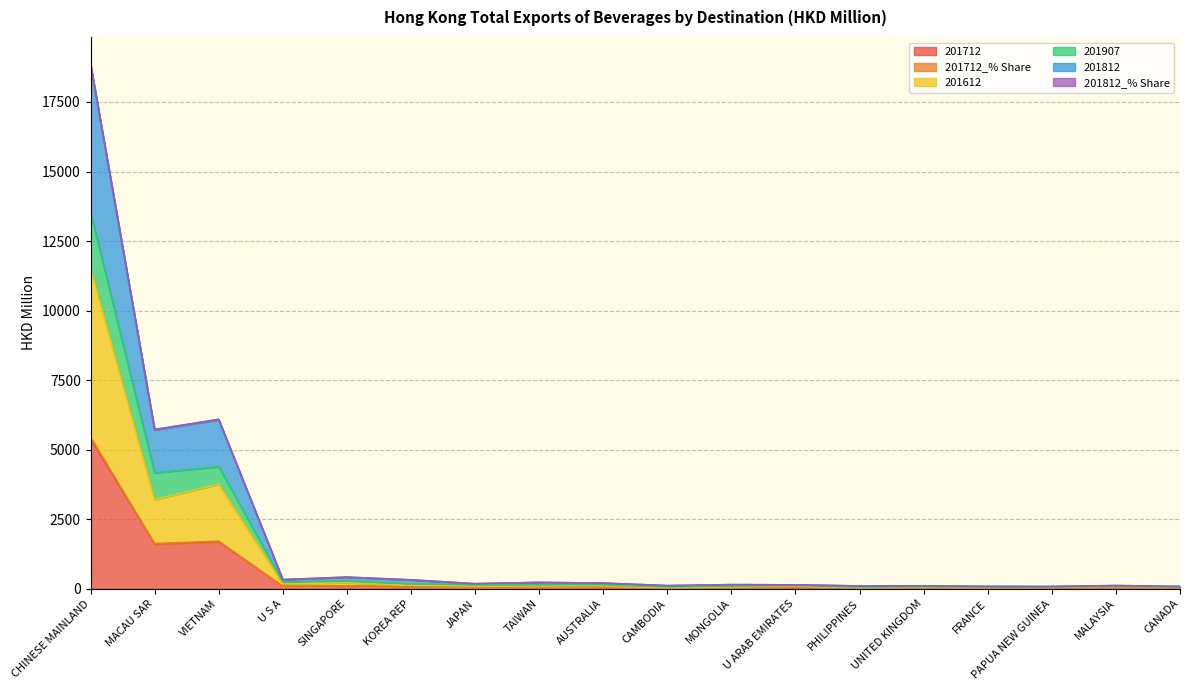

Reading left to right, extract all data points from this chart.

201712: CHINESE MAINLAND=5400.8	MACAU SAR=1606.8	VIETNAM=1692.1	U S A=86.9	SINGAPORE=107.2	KOREA REP=61.6	JAPAN=57.1	TAIWAN=58.8	AUSTRALIA=62.9	CAMBODIA=21.0	MONGOLIA=31.8	U ARAB EMIRATES=32.1	PHILIPPINES=31.1	UNITED KINGDOM=29.8	FRANCE=7.5	PAPUA NEW GUINEA=27.4	MALAYSIA=26.2	CANADA=25.9
201712_% Share: CHINESE MAINLAND=5457.8	MACAU SAR=1623.7	VIETNAM=1709.9	U S A=87.8	SINGAPORE=108.3	KOREA REP=62.3	JAPAN=57.8	TAIWAN=59.5	AUSTRALIA=63.5	CAMBODIA=21.3	MONGOLIA=32.1	U ARAB EMIRATES=32.4	PHILIPPINES=31.4	UNITED KINGDOM=30.2	FRANCE=7.5	PAPUA NEW GUINEA=27.7	MALAYSIA=26.5	CANADA=26.1
201612: CHINESE MAINLAND=11528.3	MACAU SAR=3203.5	VIETNAM=3763.5	U S A=178.2	SINGAPORE=217.0	KOREA REP=123.7	JAPAN=93.1	TAIWAN=98.0	AUSTRALIA=107.6	CAMBODIA=30.3	MONGOLIA=67.5	U ARAB EMIRATES=93.8	PHILIPPINES=37.5	UNITED KINGDOM=55.2	FRANCE=42.8	PAPUA NEW GUINEA=55.5	MALAYSIA=83.9	CANADA=52.6
201907: CHINESE MAINLAND=13539.4	MACAU SAR=4168.2	VIETNAM=4388.1	U S A=248.7	SINGAPORE=280.9	KOREA REP=178.0	JAPAN=143.8	TAIWAN=144.1	AUSTRALIA=147.8	CAMBODIA=66.0	MONGOLIA=98.0	U ARAB EMIRATES=120.5	PHILIPPINES=60.9	UNITED KINGDOM=75.2	FRANCE=60.6	PAPUA NEW GUINEA=68.8	MALAYSIA=94.6	CANADA=63.1
201812: CHINESE MAINLAND=18893.6	MACAU SAR=5728.1	VIETNAM=6094.1	U S A=329.4	SINGAPORE=419.3	KOREA REP=320.4	JAPAN=183.1	TAIWAN=229.6	AUSTRALIA=204.2	CAMBODIA=113.9	MONGOLIA=149.0	U ARAB EMIRATES=140.2	PHILIPPINES=101.8	UNITED KINGDOM=104.0	FRANCE=86.6	PAPUA NEW GUINEA=81.8	MALAYSIA=116.1	CANADA=83.5
201812_% Share: CHINESE MAINLAND=18838.0	MACAU SAR=5711.9	VIETNAM=6076.4	U S A=328.6	SINGAPORE=417.9	KOREA REP=318.9	JAPAN=182.7	TAIWAN=228.7	AUSTRALIA=203.6	CAMBODIA=113.4	MONGOLIA=148.5	U ARAB EMIRATES=140.0	PHILIPPINES=101.4	UNITED KINGDOM=103.7	FRANCE=86.4	PAPUA NEW GUINEA=81.6	MALAYSIA=115.8	CANADA=83.3